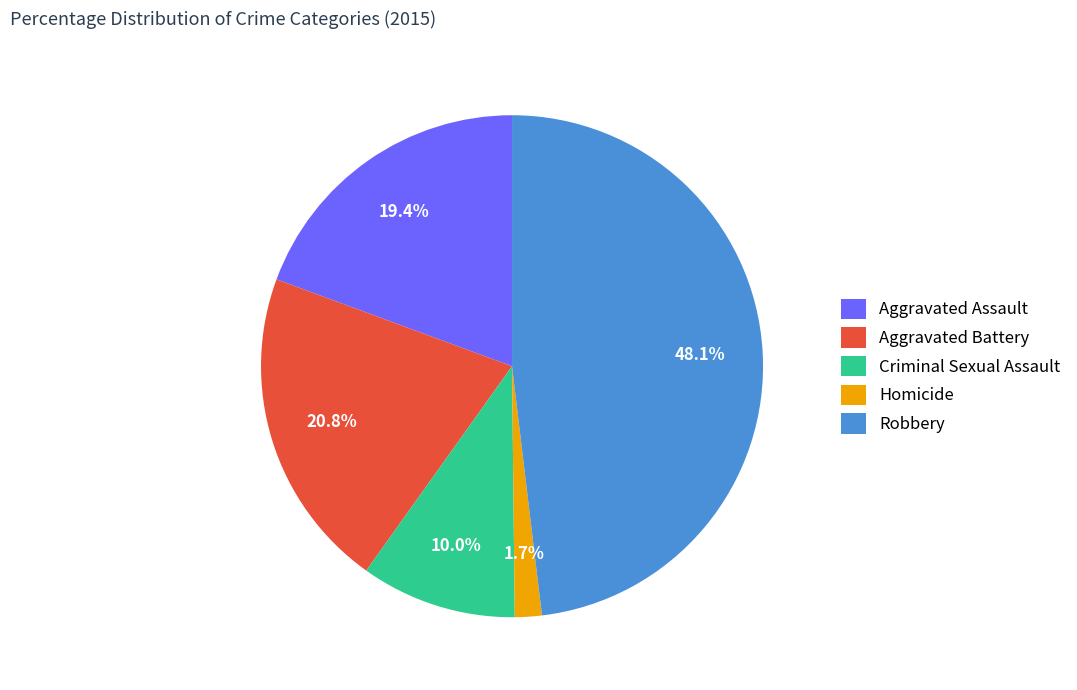

Is it true that Criminal Sexual Assault is 10% of the pie?

True